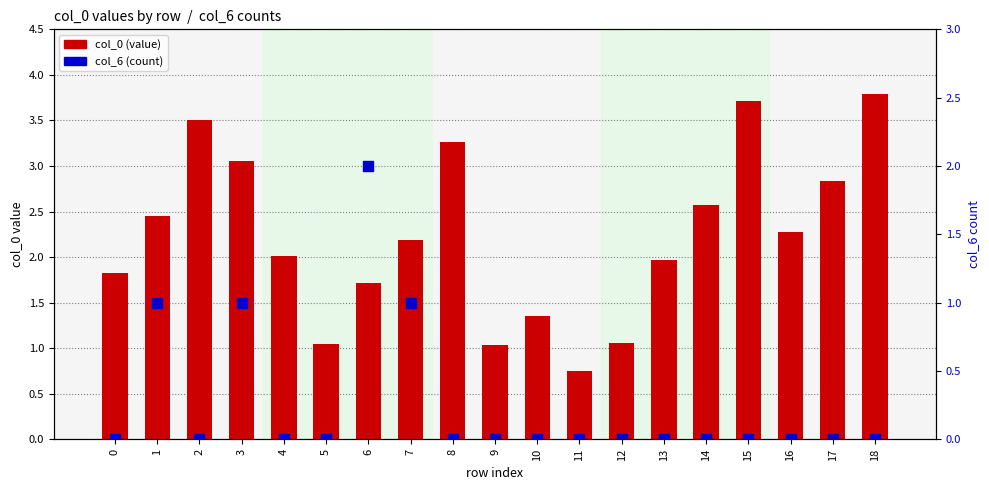

At how many categories does at least one series exceed 2?

11